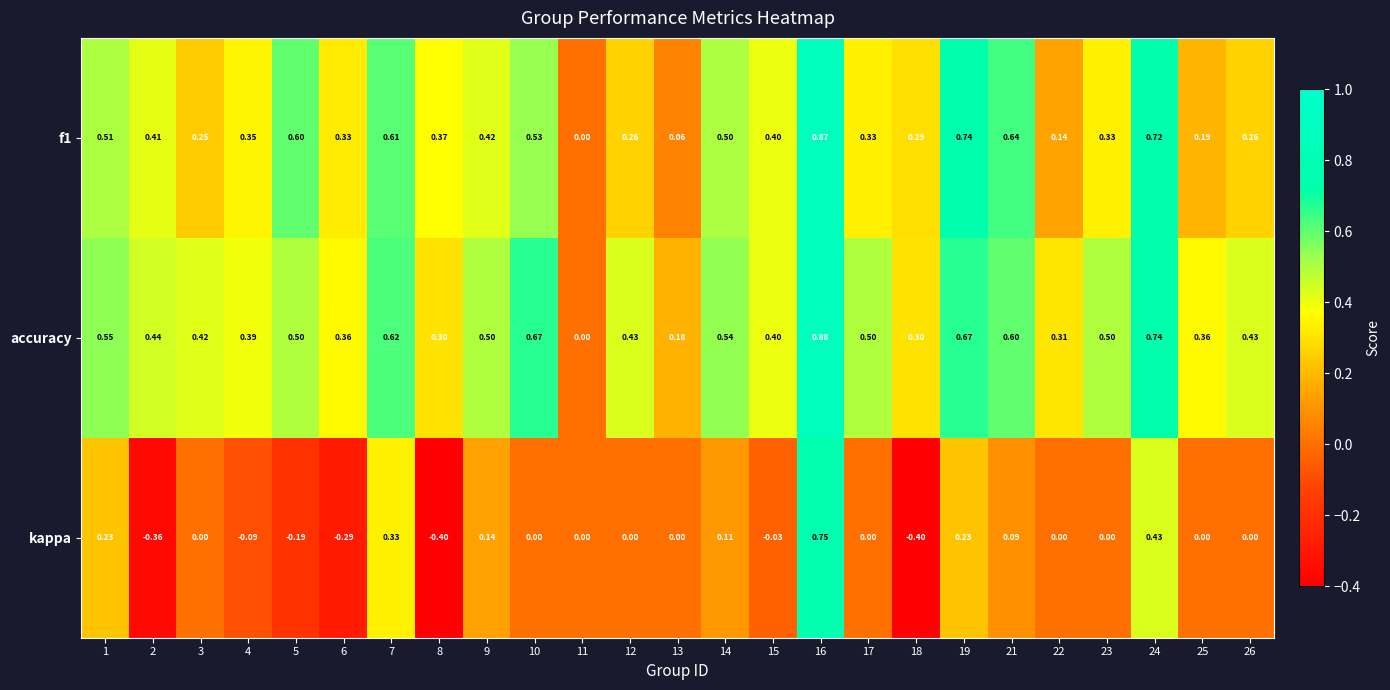

Which series has the widest spread of values?

kappa